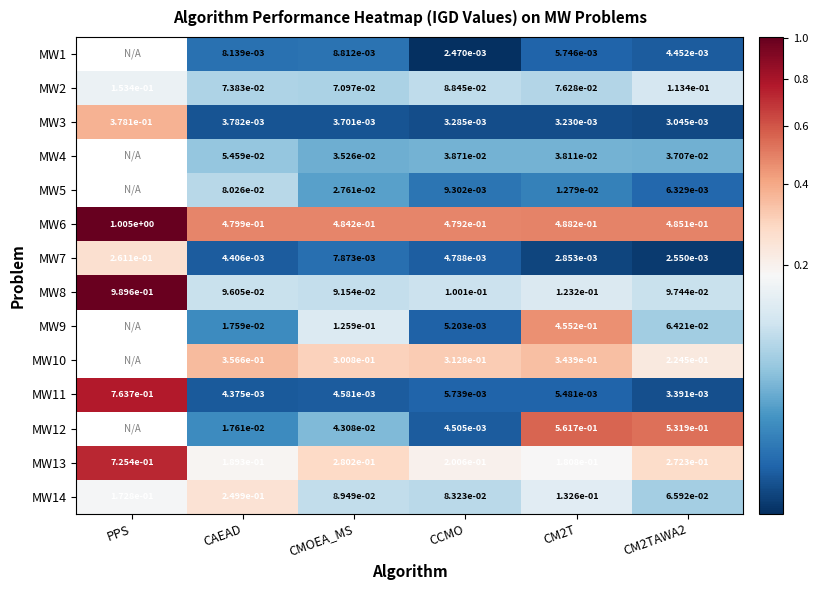

Is the value of MW9 at CAEAD greater than the value of MW4 at CAEAD?

No